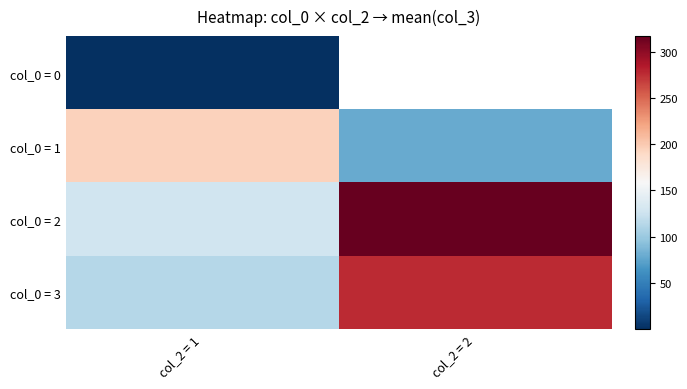

Count the number of data series in this chart.

4